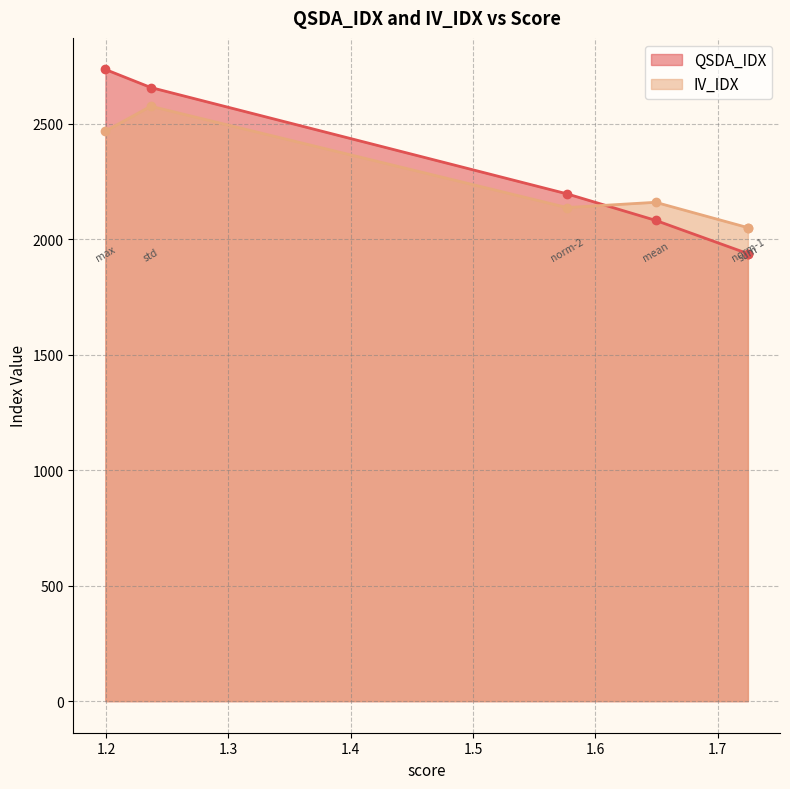

What value does the IV_IDX series have at norm-2?

2137.4